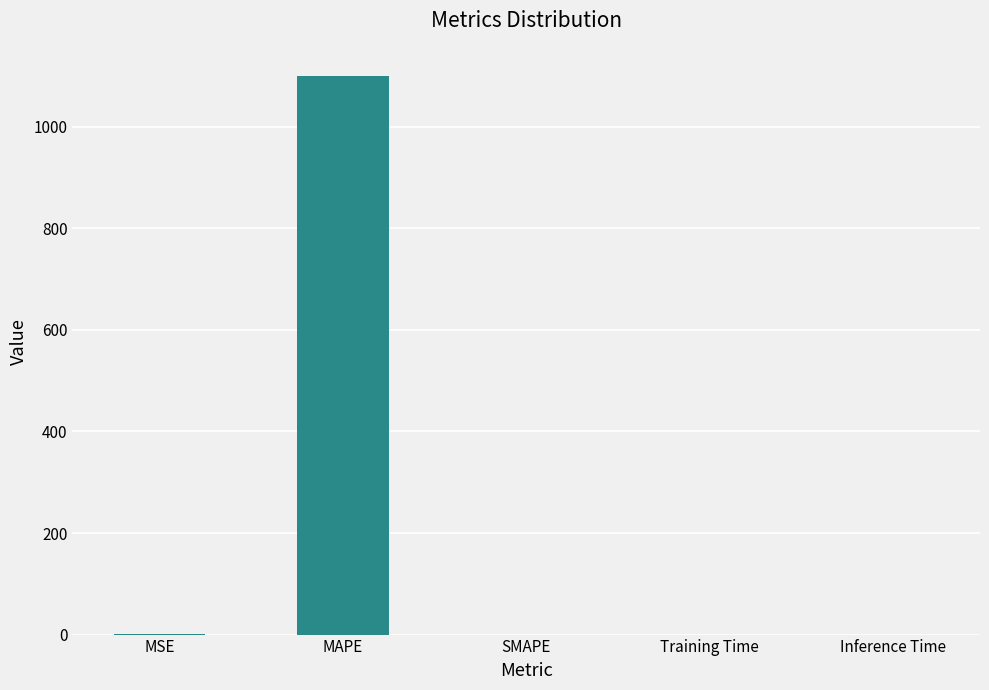

Is it true that the value at MAPE is 1584.3?

False